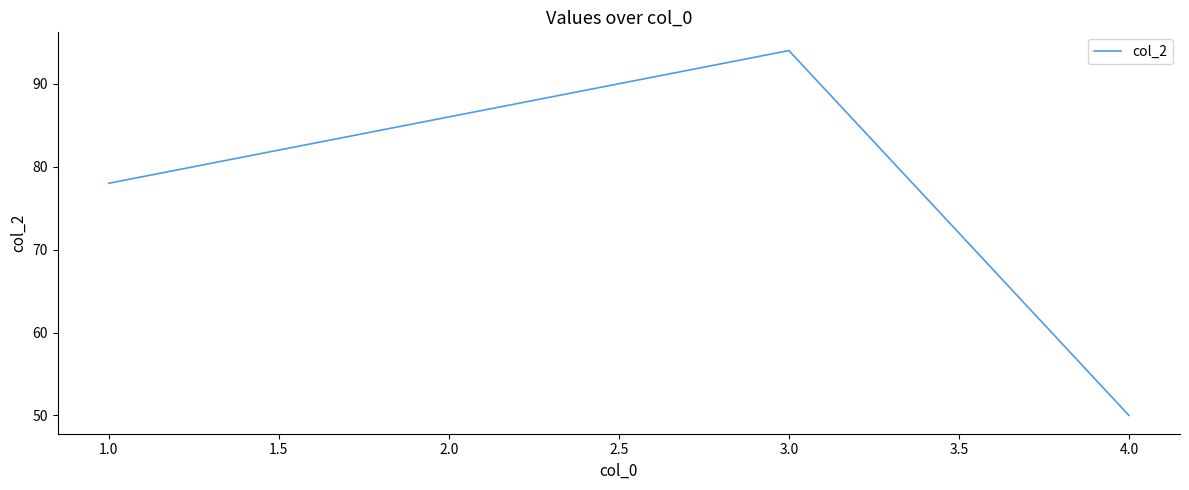

At which label is the value closest to 72?

1.0